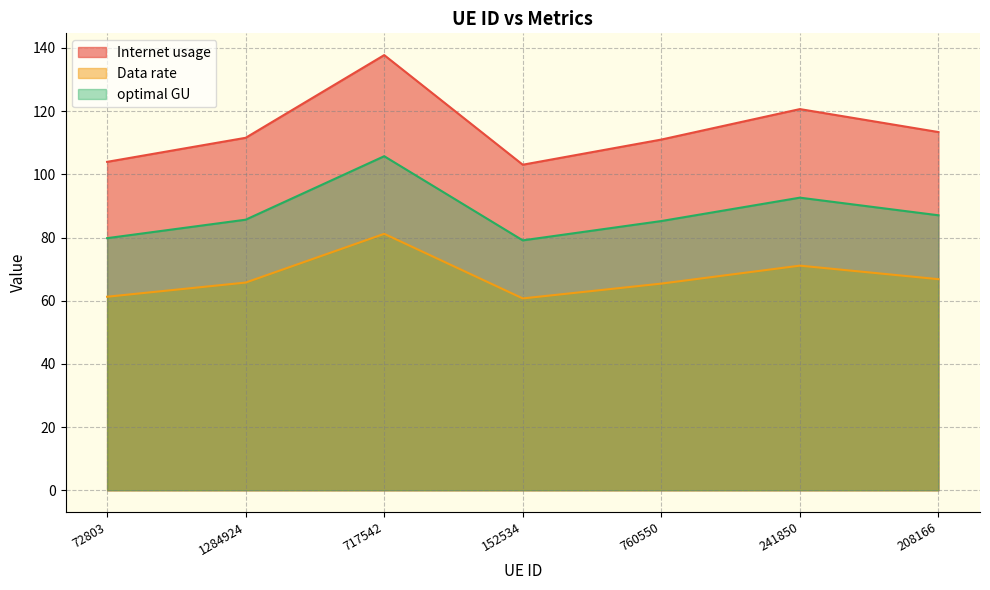

What value does the Data rate series have at 717542?

81.2